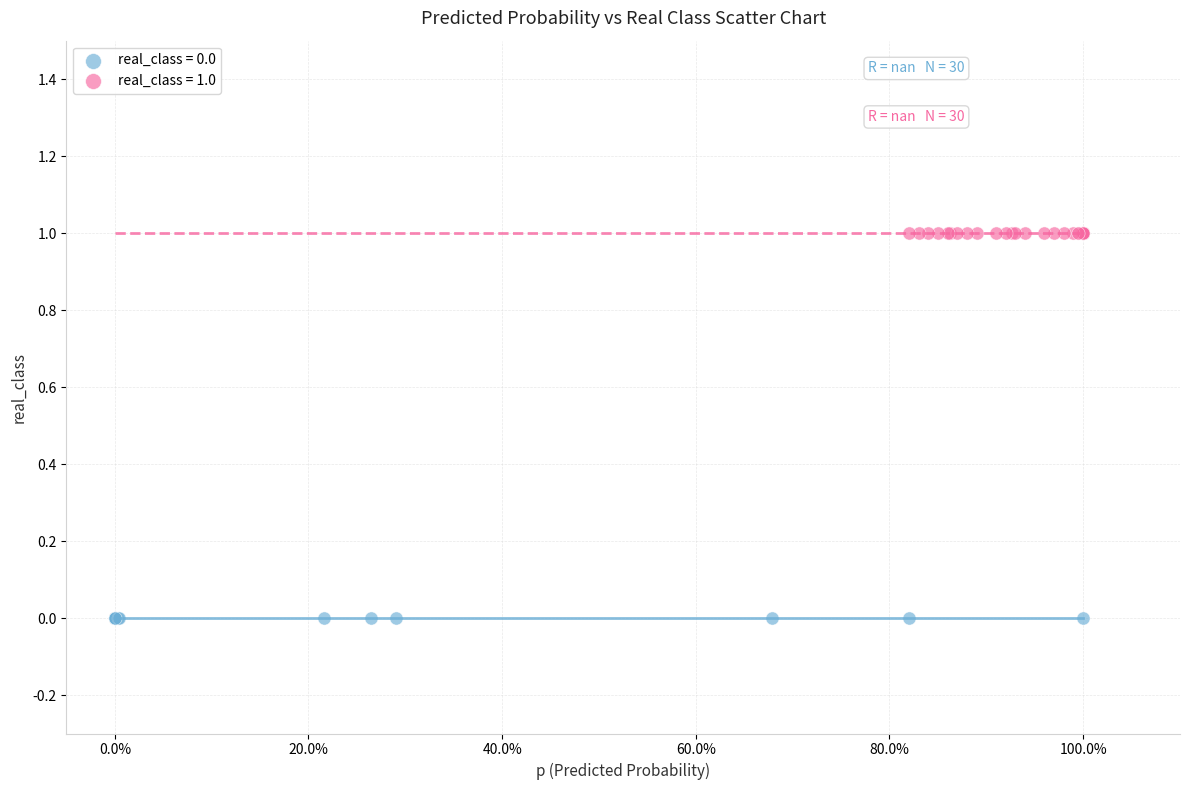

Which series contains the highest Y value?

real_class = 1.0